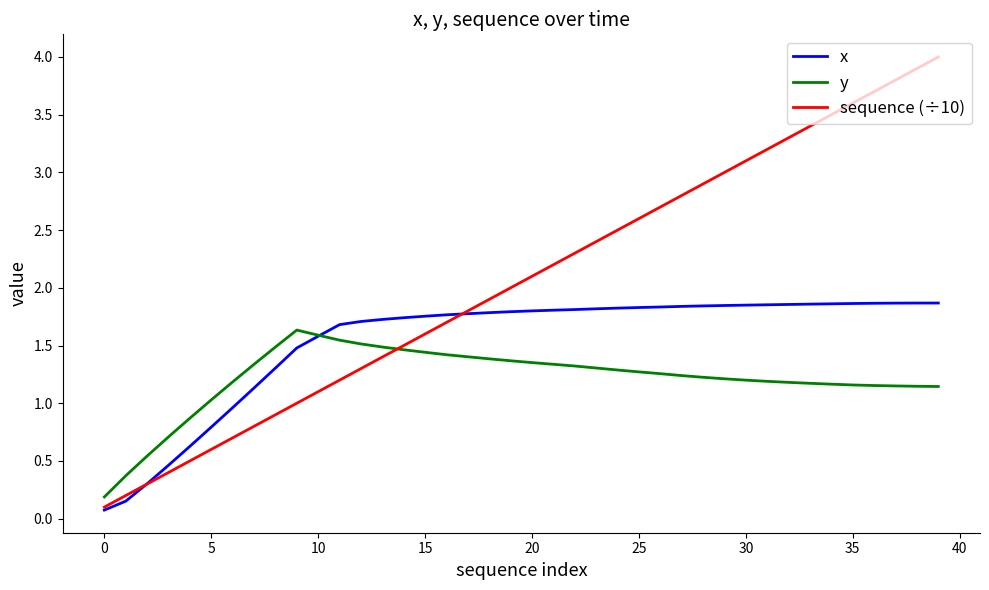

What is the highest value of the y series?

1.6